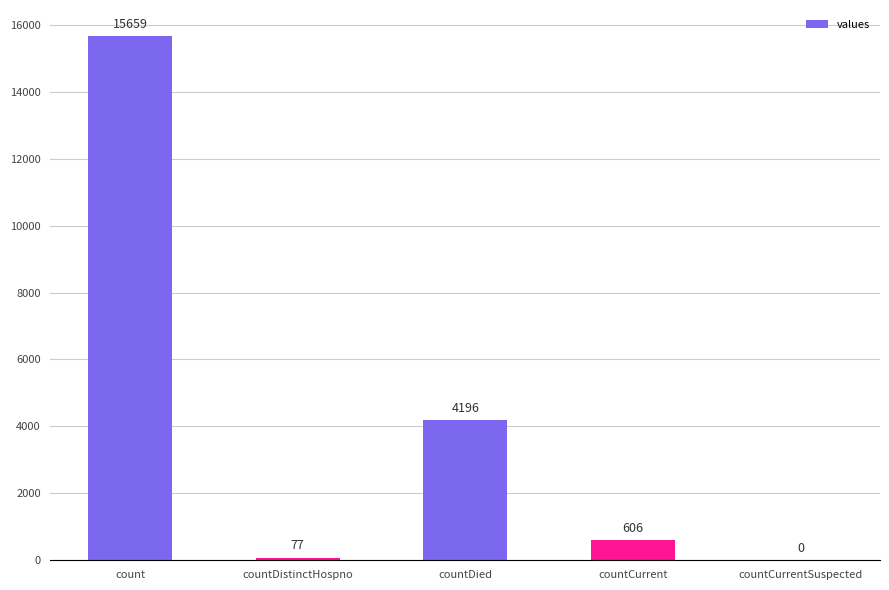

Between countDistinctHospno and count, which is larger?

count